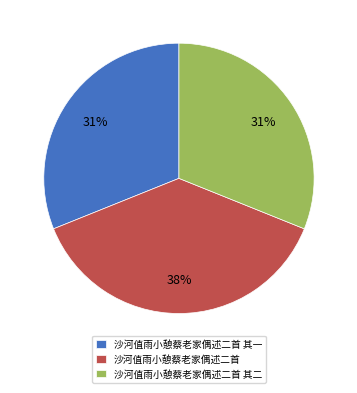

Which has a higher value, 沙河值雨小憩蔡老家偶述二首 or 沙河值雨小憩蔡老家偶述二首 其一?

沙河值雨小憩蔡老家偶述二首